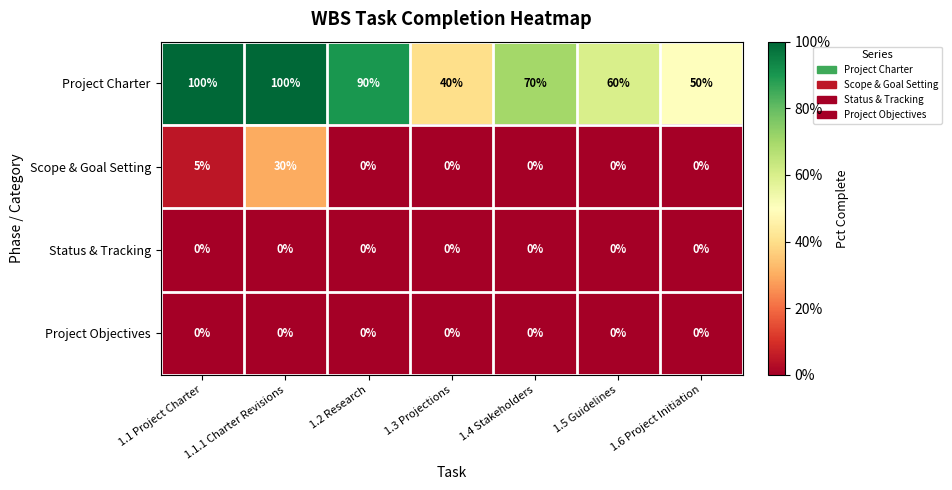

The Status & Tracking series shows 0 at 1.1.1 Charter Revisions. True or false?

True